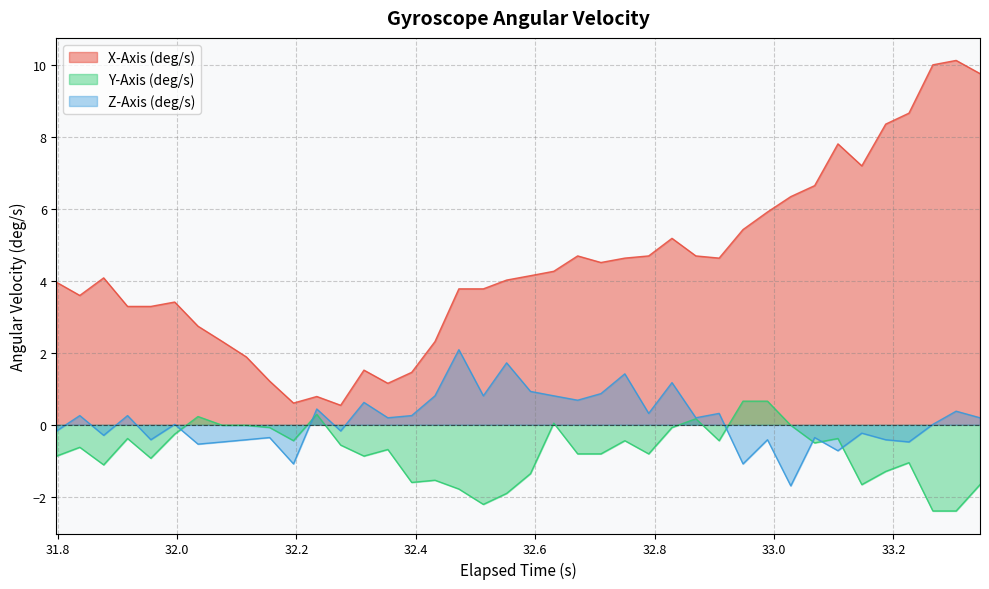

Which series has the largest total across all categories?

X-Axis (deg/s)